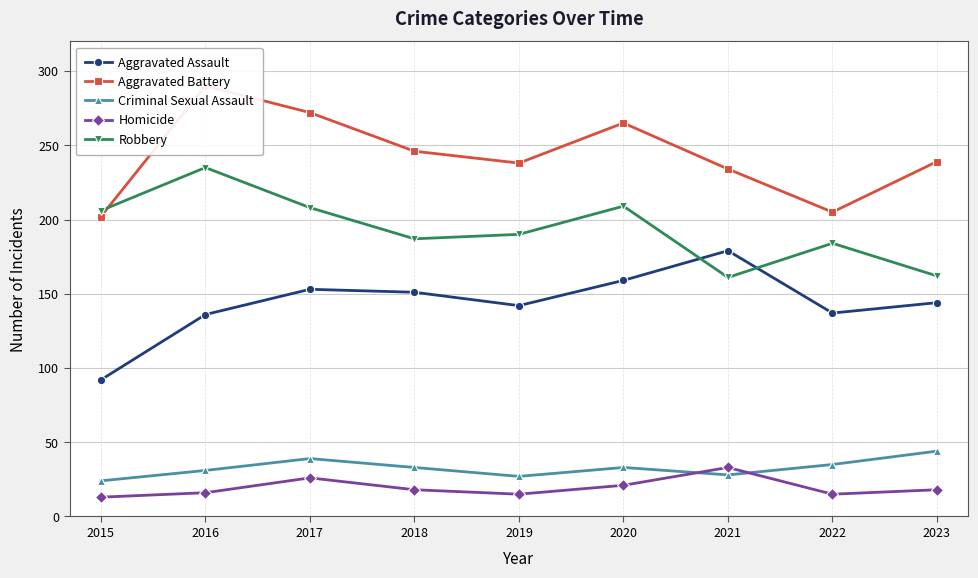

Is it true that Aggravated Assault equals 144 at 2023?

True